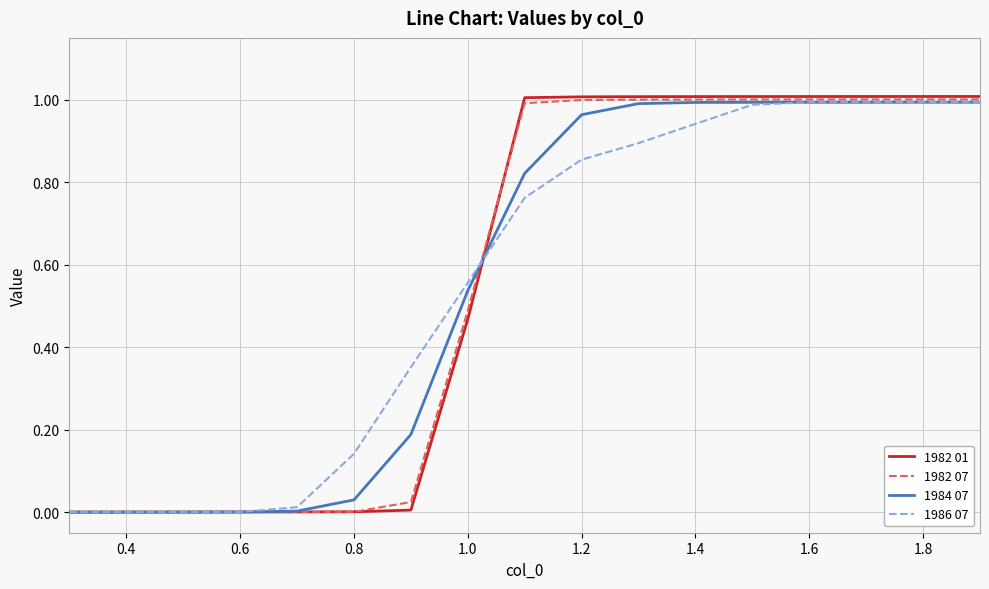

Which series has the largest range (max minus min)?

1982 01